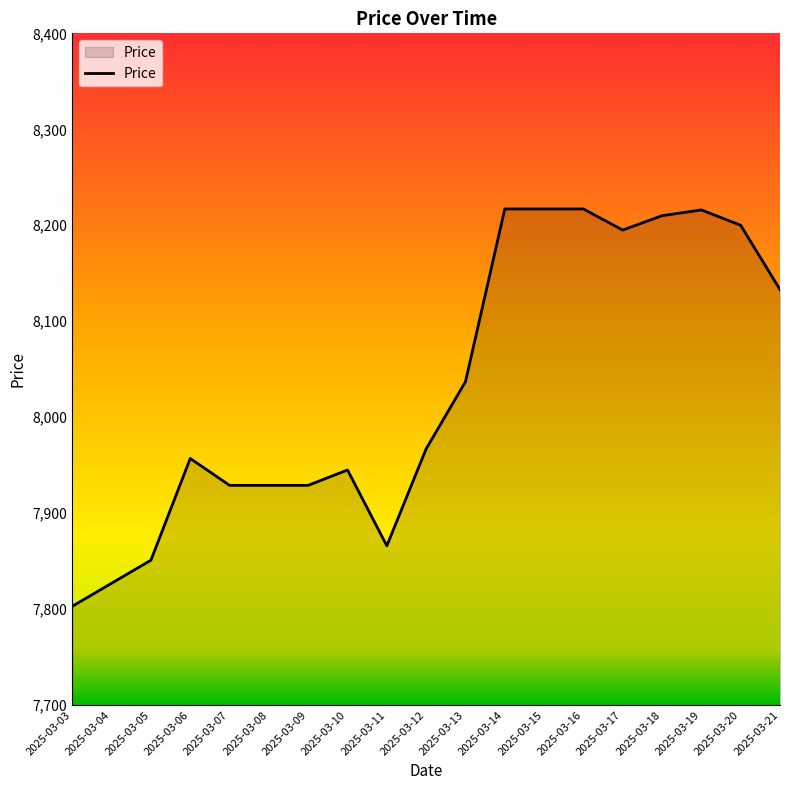

Is it true that the value at 2025-03-14 is 4545?

False